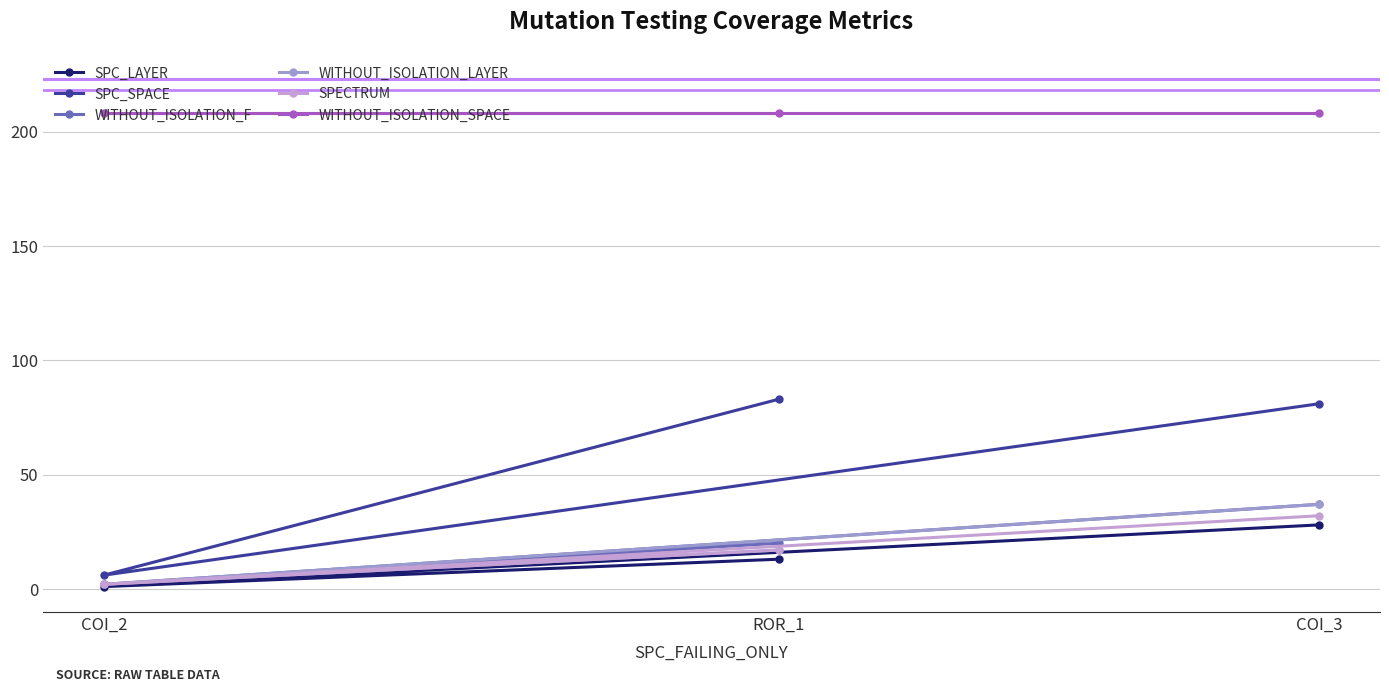

List the labels in order of WITHOUT_ISOLATION_SPACE value, smallest first.

COI_3, COI_2, ROR_1